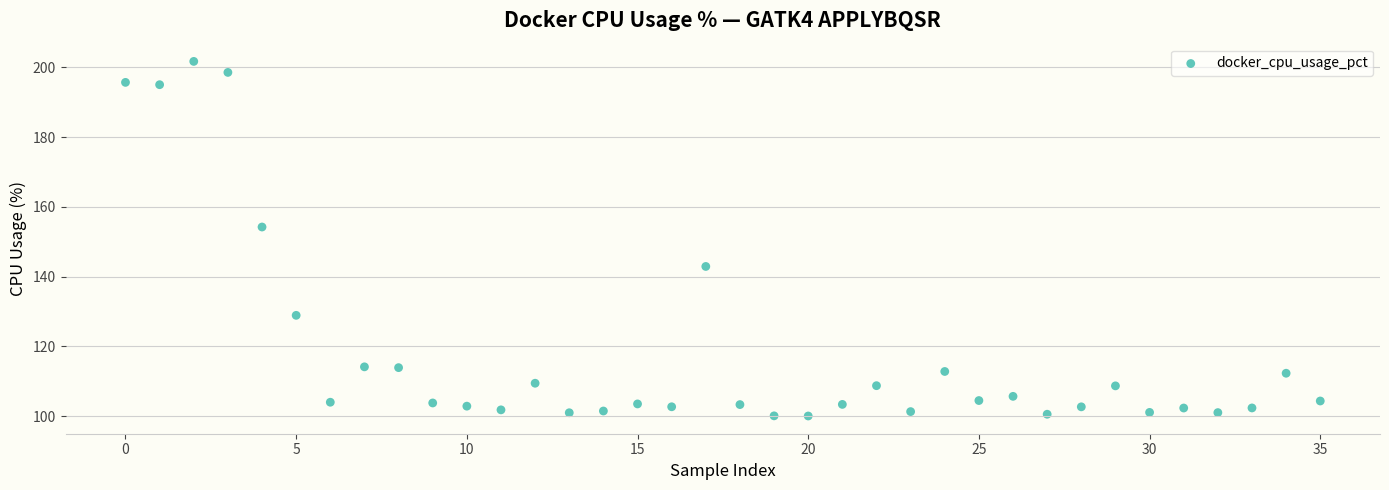

What Y value in the scatter plot is closest to 150?

154.2